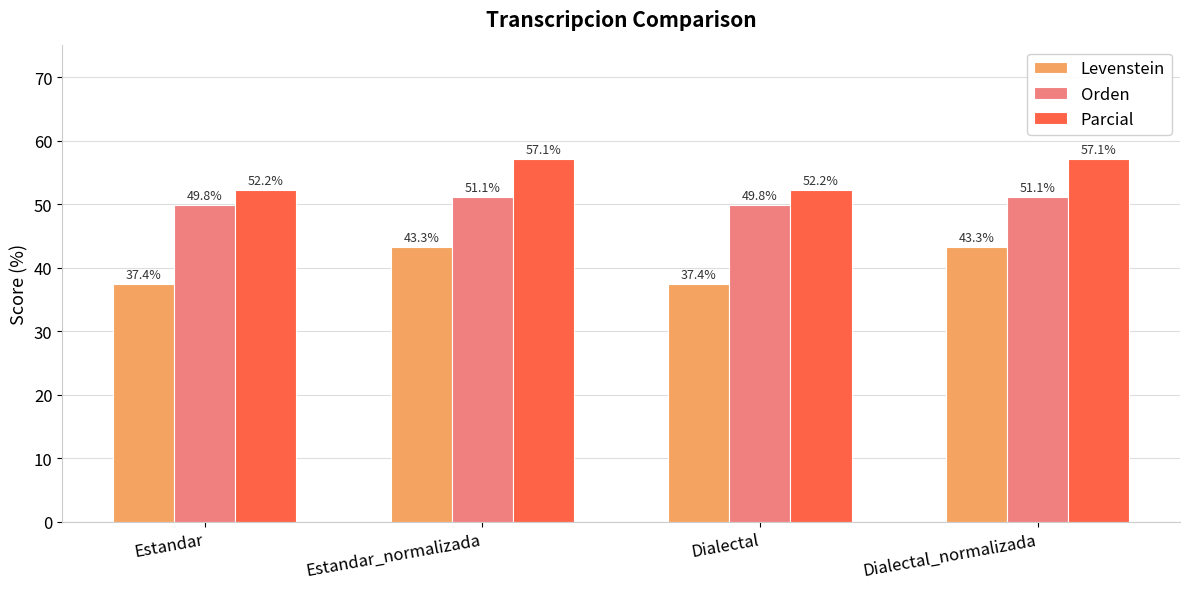

True or false: Orden has a value of 49.8 at Dialectal.

True